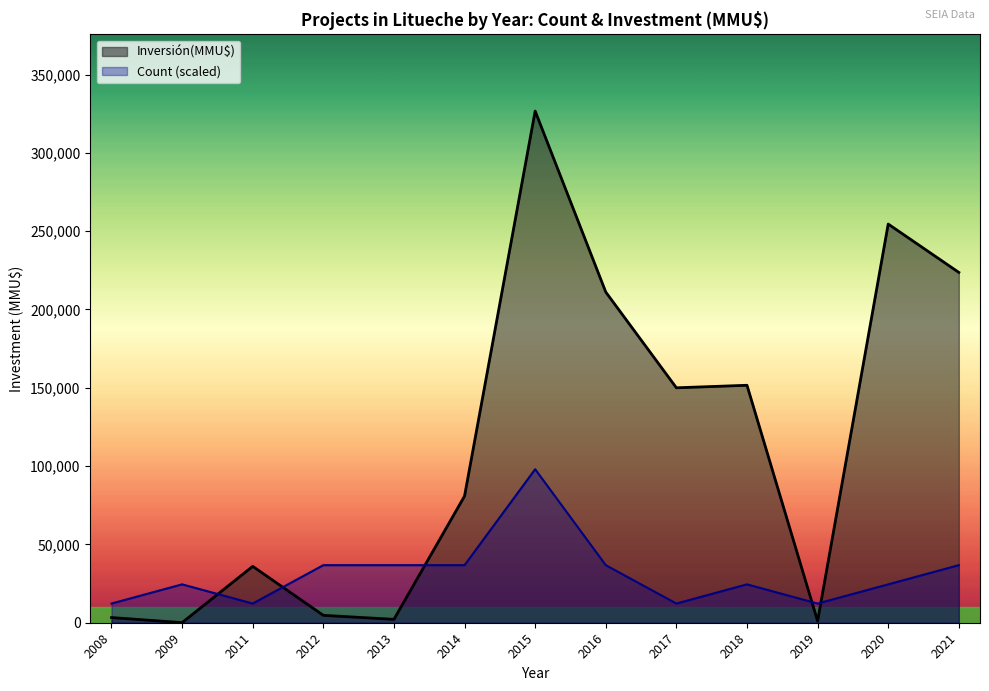

In Inversión(MMU$), how many points are higher than both neighbors (excluding endpoints)?

4